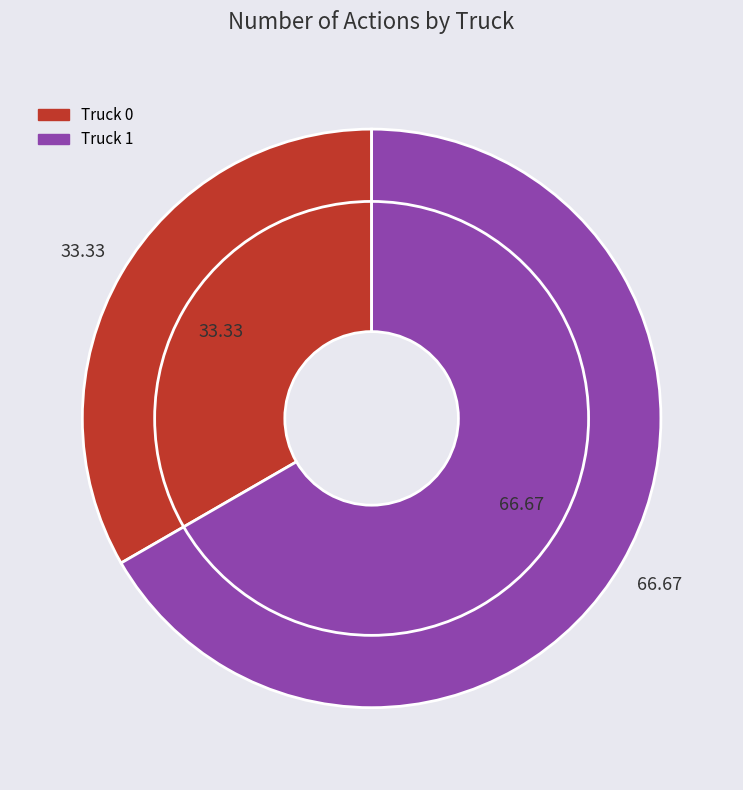

To the nearest percent, what is the combined percentage of Truck 1 and Truck 0?

100%